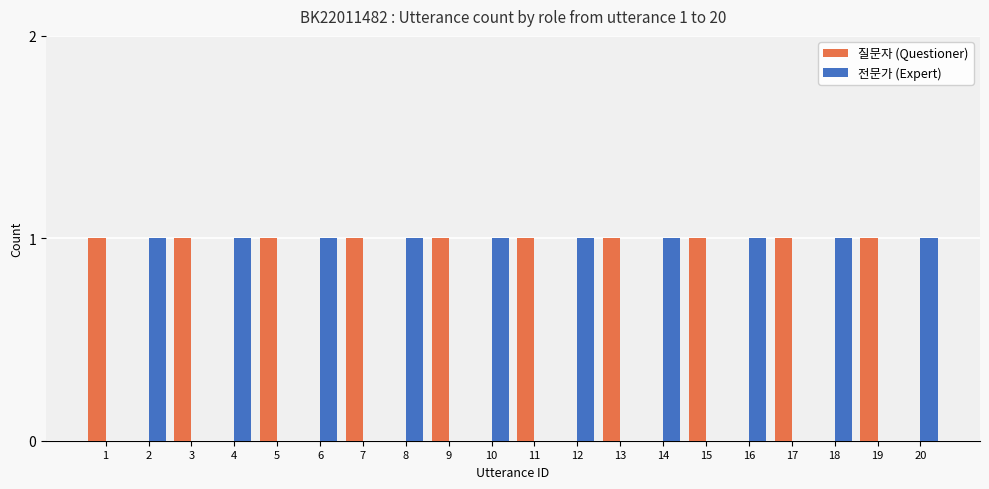

Count the number of data series in this chart.

2